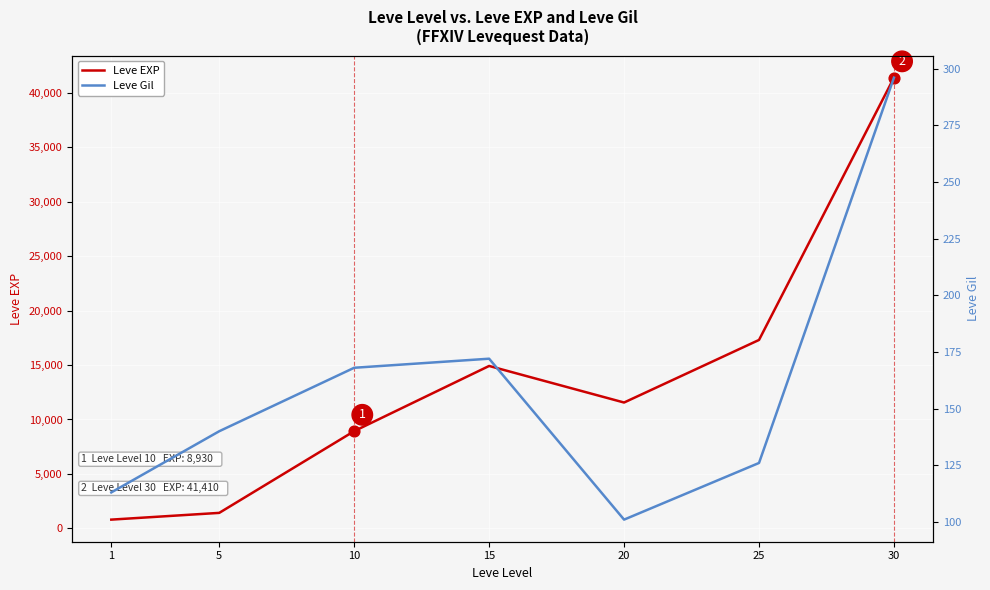

What is the total value across all series at 25?

17436